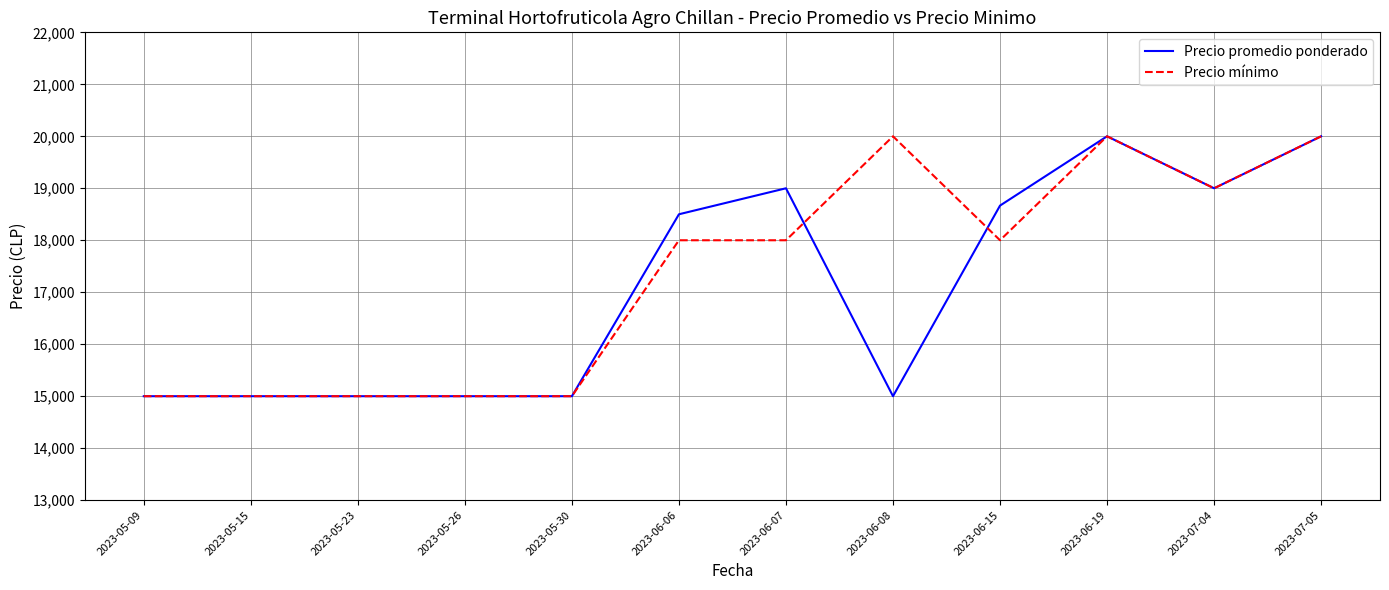

Is the value of Precio promedio ponderado at 2023-06-15 greater than the value of Precio mínimo at 2023-06-06?

Yes